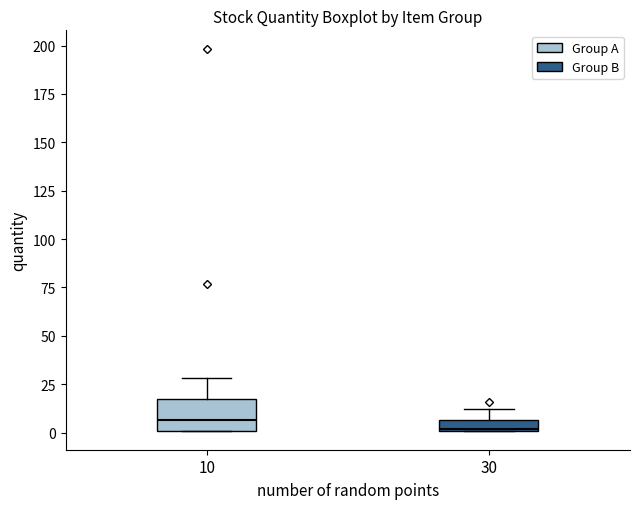

Which box is the tallest, from its lower edge to its upper edge?

10